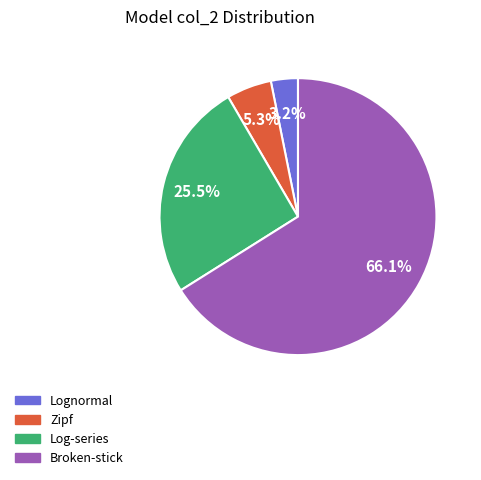

Which slice represents more than half of the pie?

Broken-stick